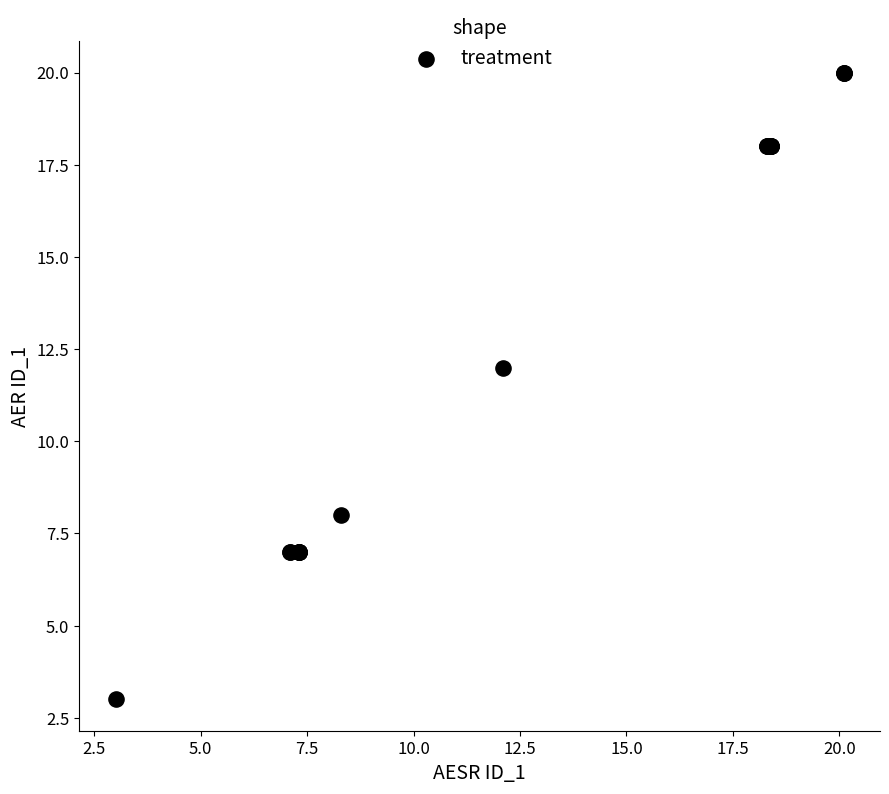

What Y value in the scatter plot is closest to 11?

12